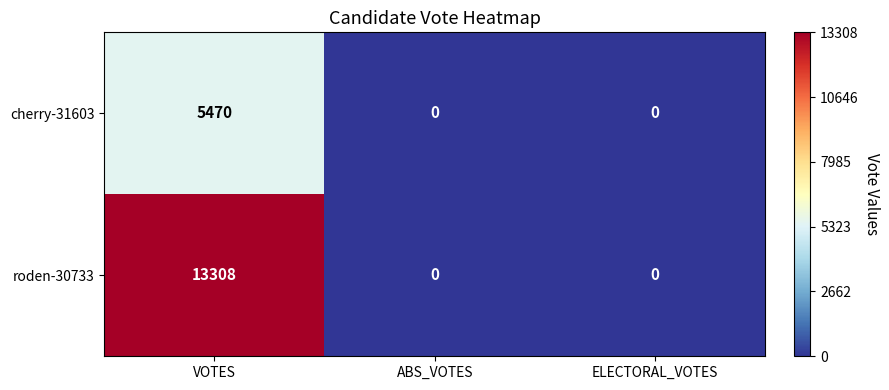

Reading left to right, transcribe all the data shown in this chart.

cherry-31603: VOTES=5470	ABS_VOTES=0	ELECTORAL_VOTES=0
roden-30733: VOTES=13308	ABS_VOTES=0	ELECTORAL_VOTES=0